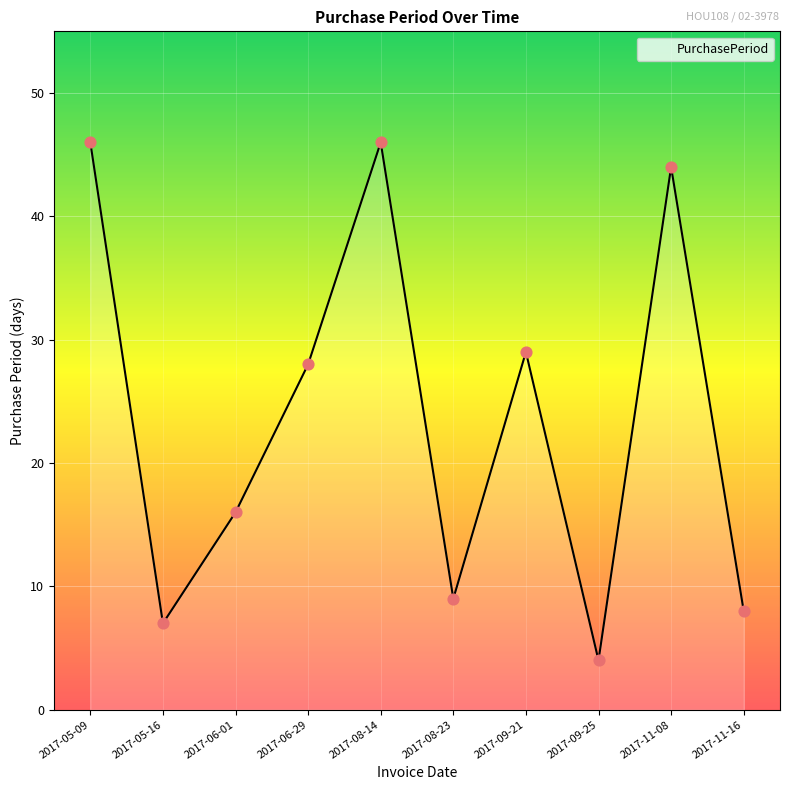

Approximately how many times larger is the value at 2017-06-01 compared to 2017-06-29?

0.6